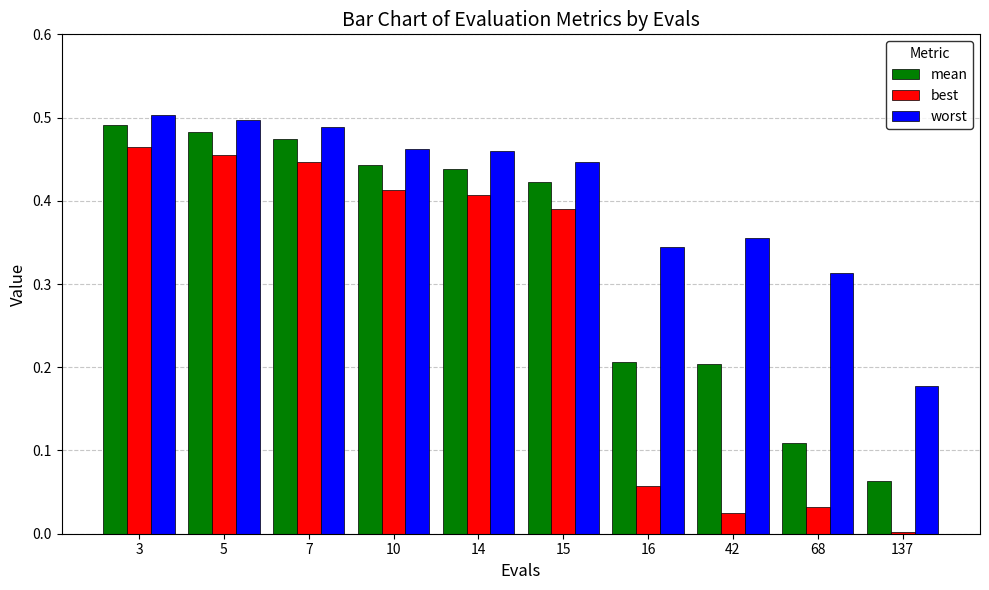

Is it true that best equals 0.1 at 15?

False